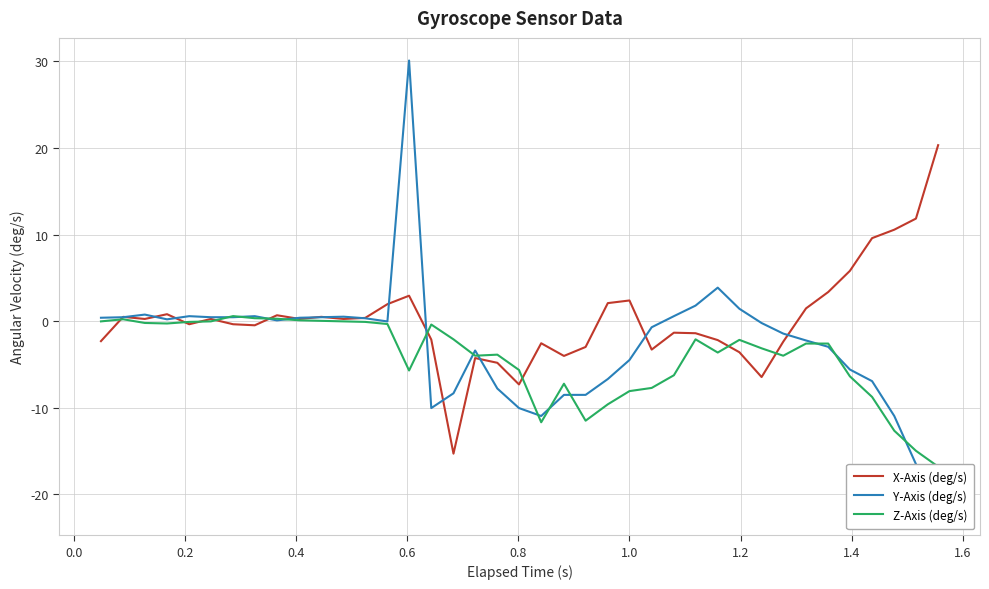

What is the value of the X-Axis (deg/s) point at the 34th from the left?

3.4